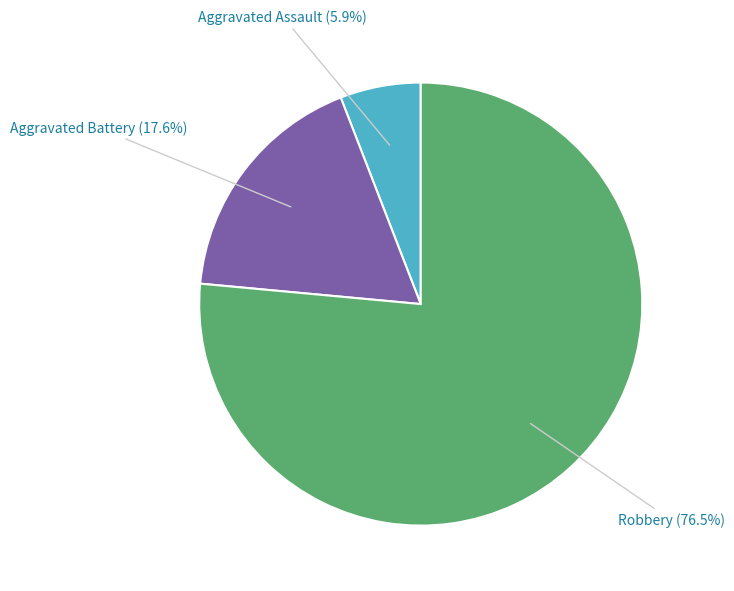

Count the number of slices in the pie.

3